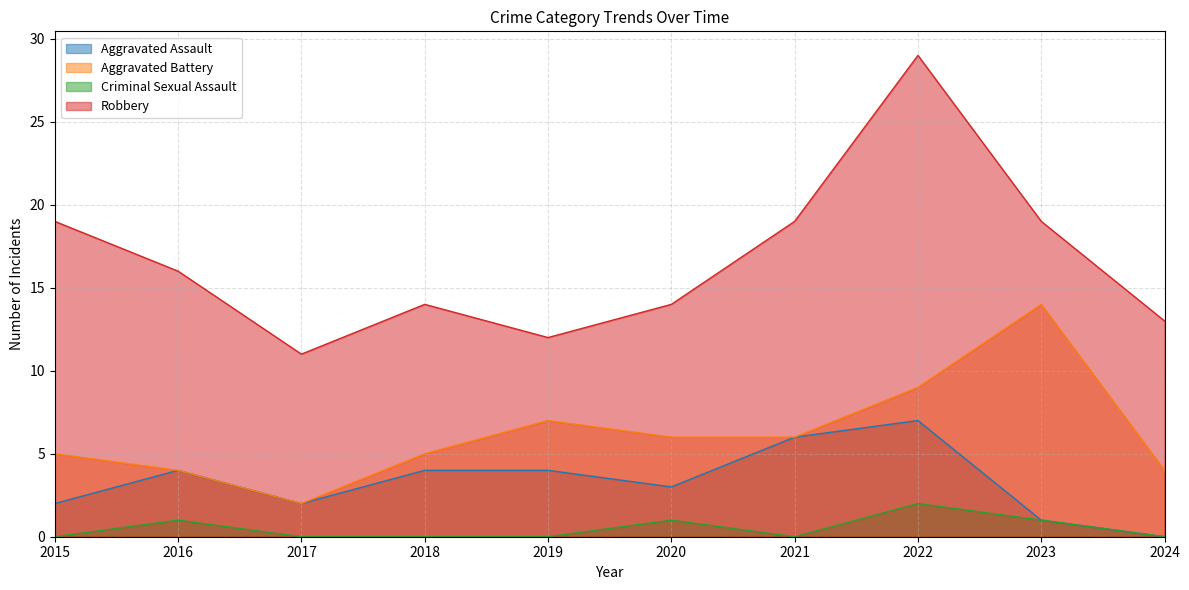

What is the highest value of the Aggravated Battery series?

14